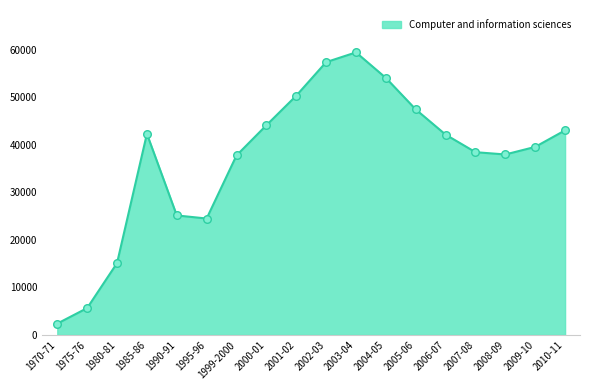

Approximately how many times larger is the value at 1985-86 compared to 1995-96?

1.7